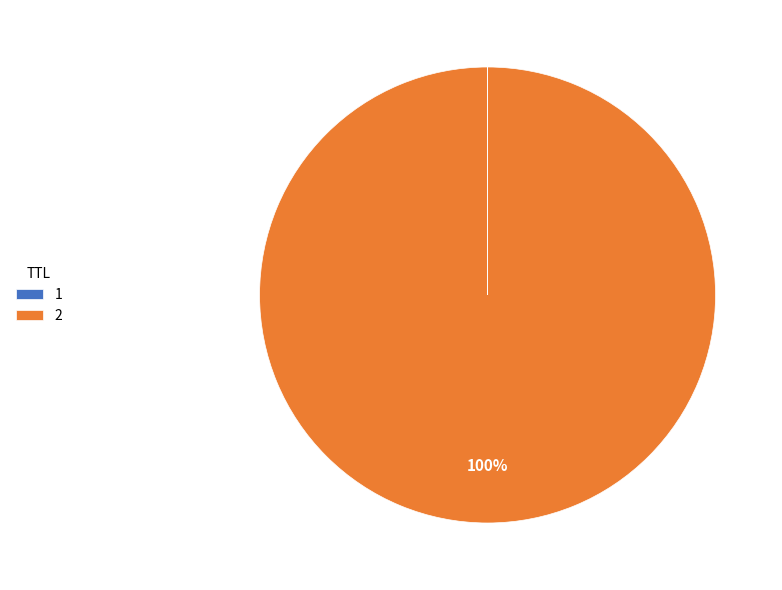

To the nearest percent, what is the average slice percentage?

50%